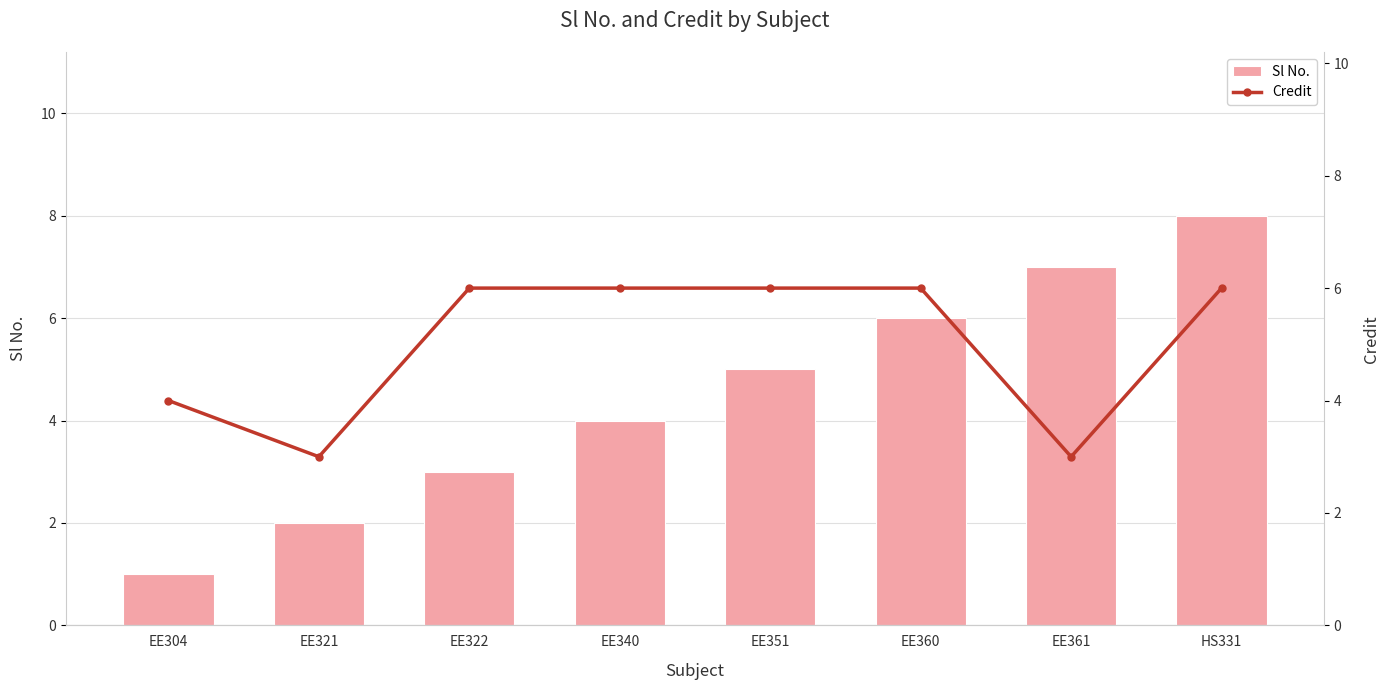

Is it true that Credit equals 4 at EE361?

False